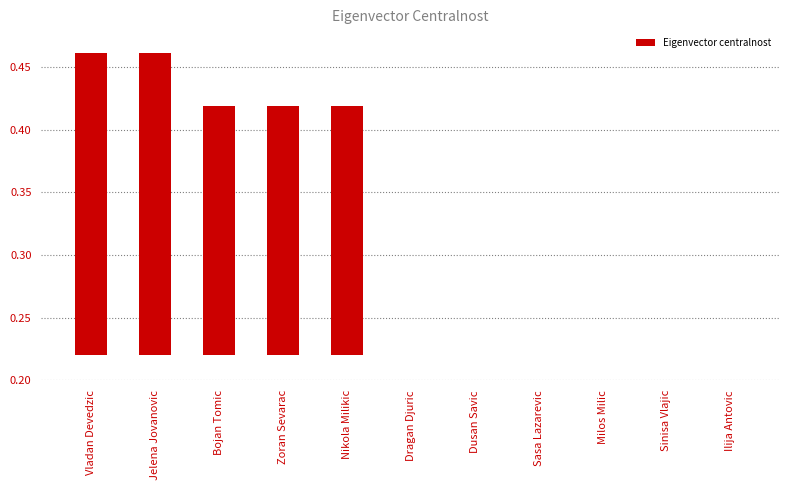

True or false: the data shows 0.1 at Jelena Jovanovic.

False